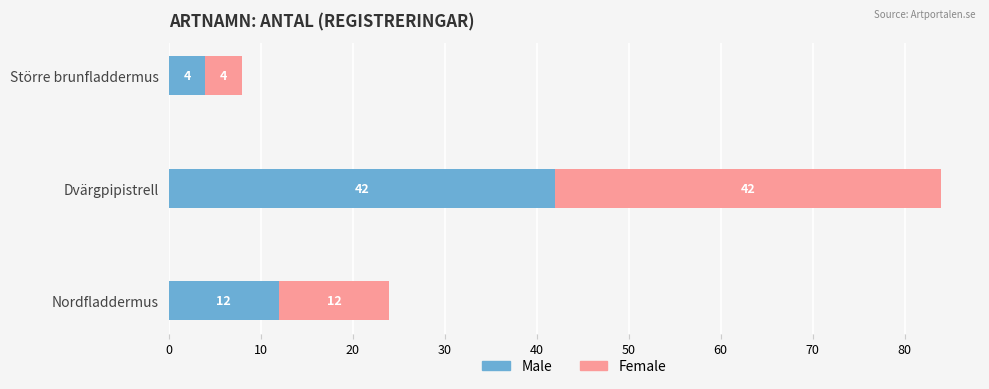

How many values in the Male series are below 12?

1